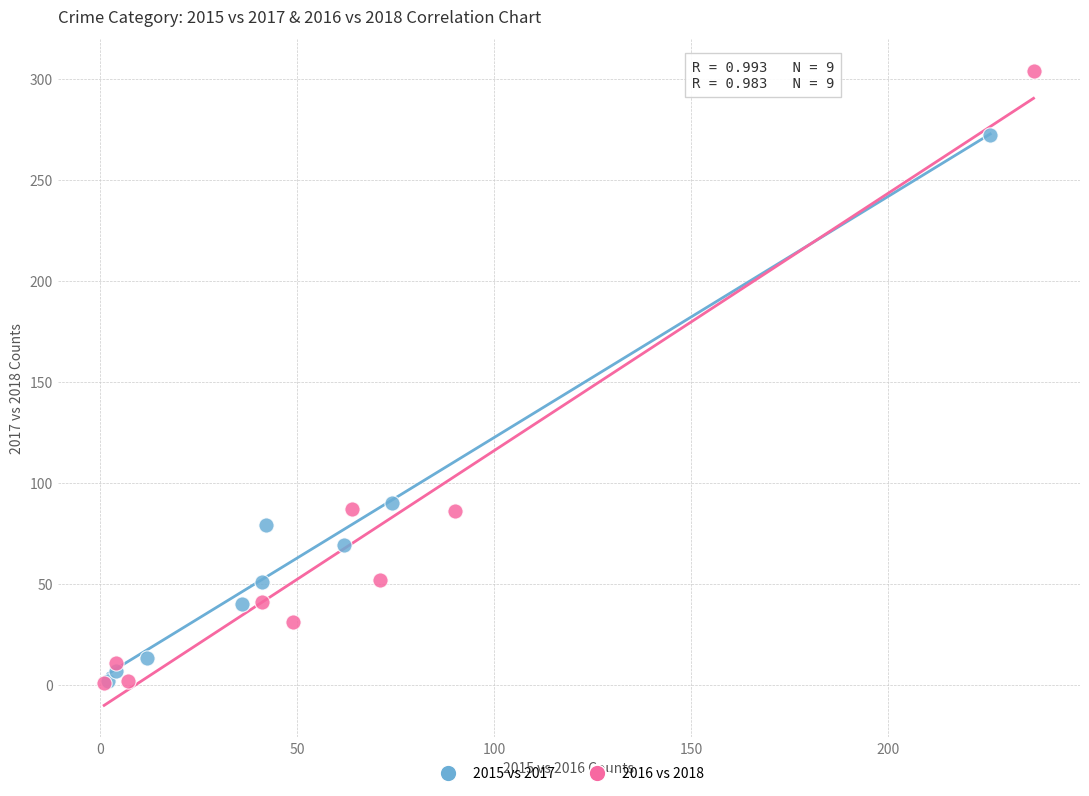

Which series has the largest Y range (max minus min)?

2016 vs 2018